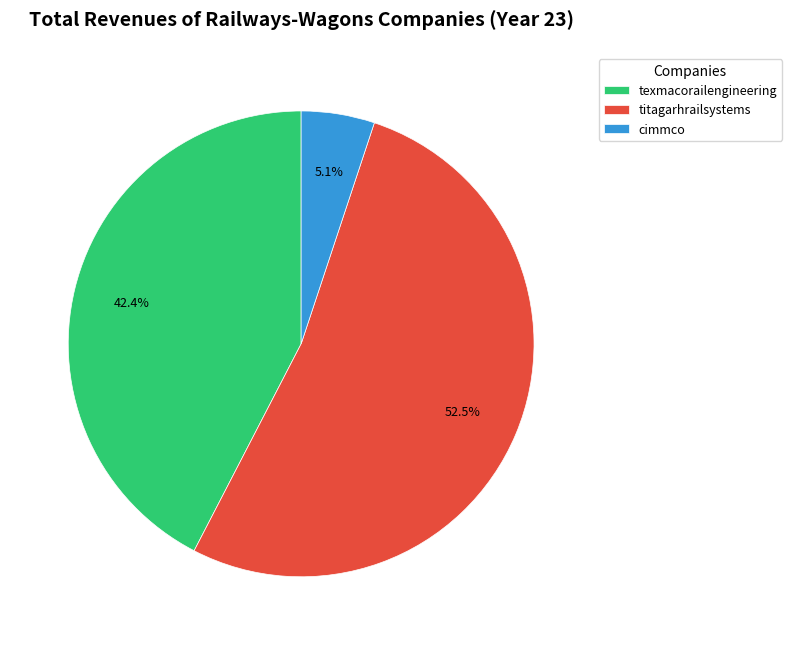

Between texmacorailengineering and titagarhrailsystems, which is larger?

titagarhrailsystems